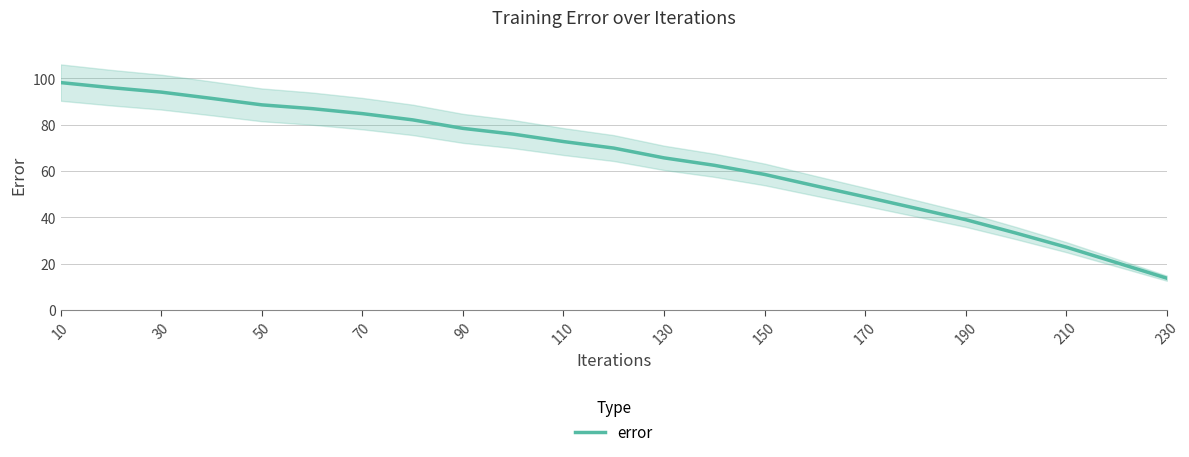

The error series shows 98.2 at 10. True or false?

True